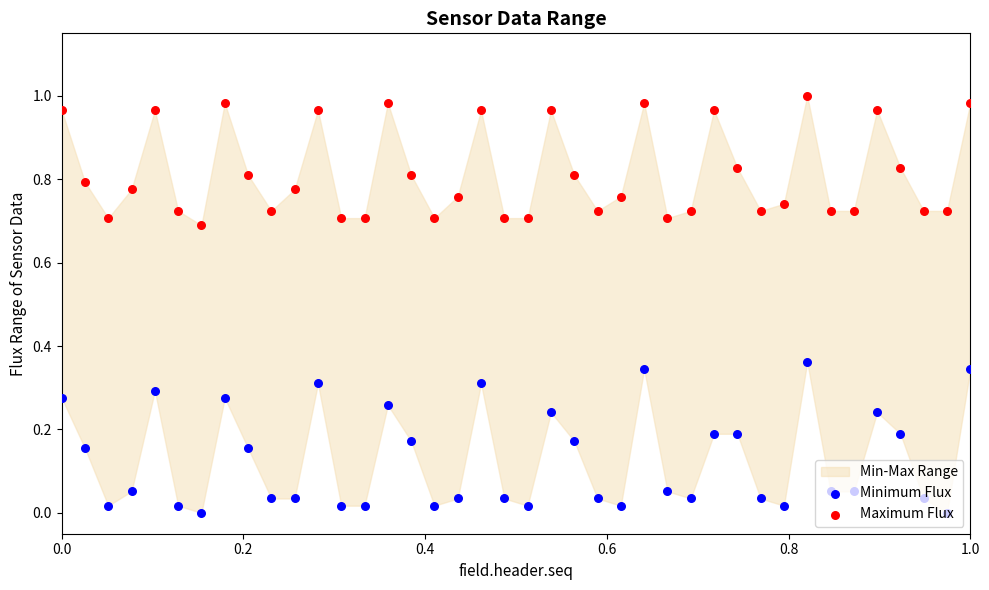

Which series contains the lowest Y value?

Minimum Flux